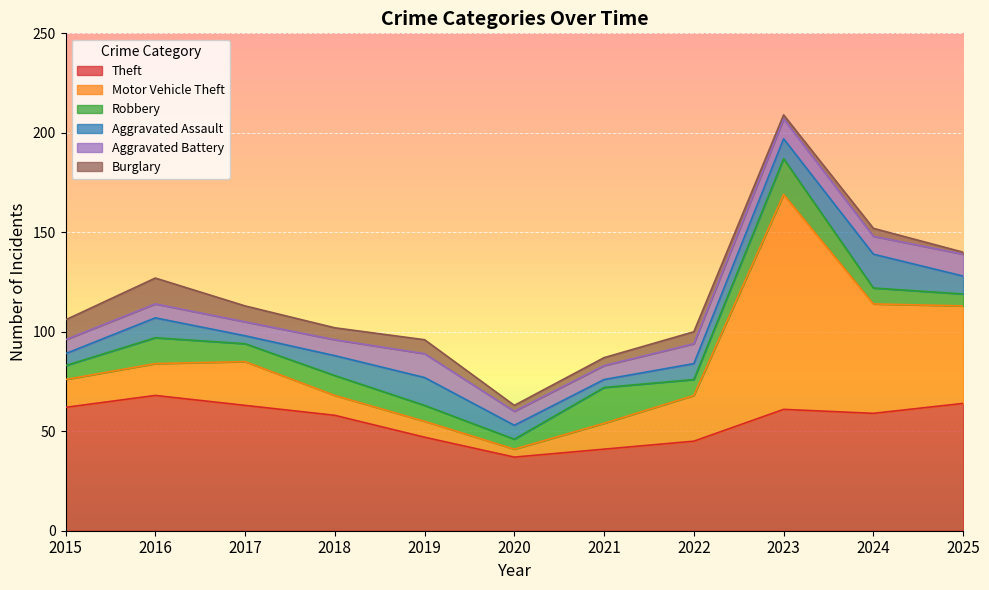

Where is Aggravated Assault nearest to the value 10?

2016